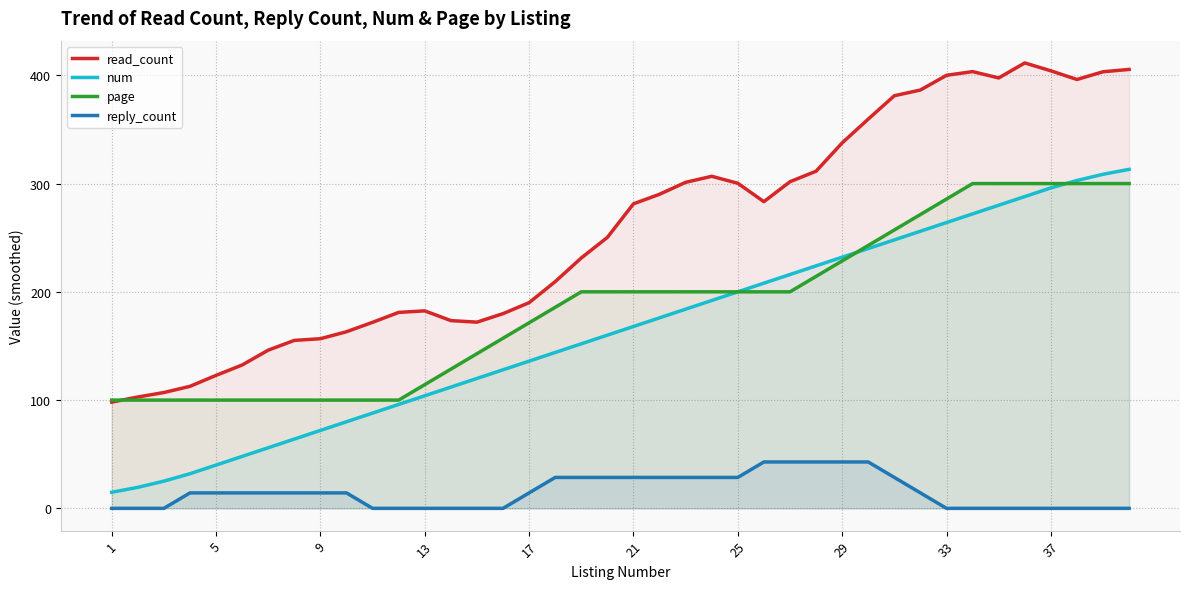

Reading left to right, list all the values displayed in this chart.

read_count: 98.1	102.9	107.0	112.7	122.9	132.4	146.1	155.1	156.7	163.1	171.9	181.0	182.4	173.4	172.0	179.9	190.0	209.4	231.3	250.3	281.3	290.1	301.1	306.7	300.3	283.3	301.7	311.4	337.6	359.6	381.1	386.4	400.0	403.4	397.6	411.4	404.1	396.1	403.3	405.4
num: 14.9	19.4	25.1	32.0	40.0	48.0	56.0	64.0	72.0	80.0	88.0	96.0	104.0	112.0	120.0	128.0	136.0	144.0	152.0	160.0	168.0	176.0	184.0	192.0	200.0	208.0	216.0	224.0	232.0	240.0	248.0	256.0	264.0	272.0	280.0	288.0	296.0	302.9	308.6	313.1
page: 100.0	100.0	100.0	100.0	100.0	100.0	100.0	100.0	100.0	100.0	100.0	100.0	114.3	128.6	142.9	157.1	171.4	185.7	200.0	200.0	200.0	200.0	200.0	200.0	200.0	200.0	200.0	214.3	228.6	242.9	257.1	271.4	285.7	300.0	300.0	300.0	300.0	300.0	300.0	300.0
reply_count: 0.0	0.0	0.0	14.3	14.3	14.3	14.3	14.3	14.3	14.3	0.0	0.0	0.0	0.0	0.0	0.0	14.3	28.6	28.6	28.6	28.6	28.6	28.6	28.6	28.6	42.9	42.9	42.9	42.9	42.9	28.6	14.3	0.0	0.0	0.0	0.0	0.0	0.0	0.0	0.0